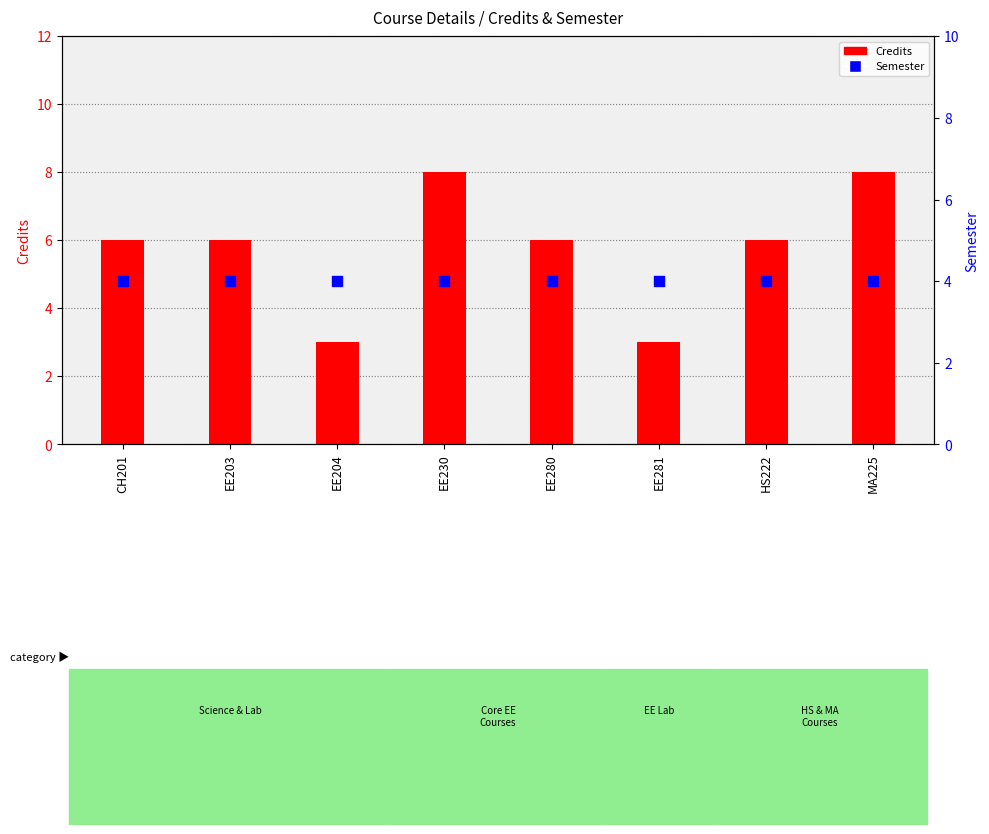

Is the value of Semester at EE230 greater than the value of Credits at EE281?

Yes